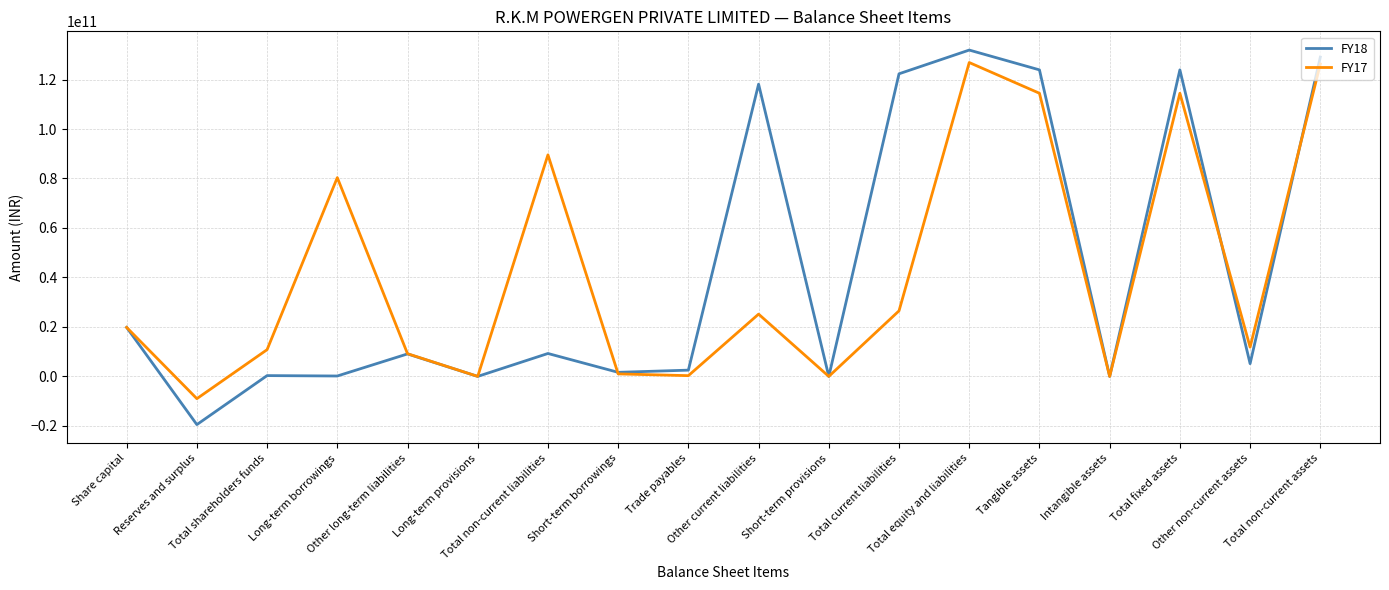

What is the smallest value displayed?

-19476169000